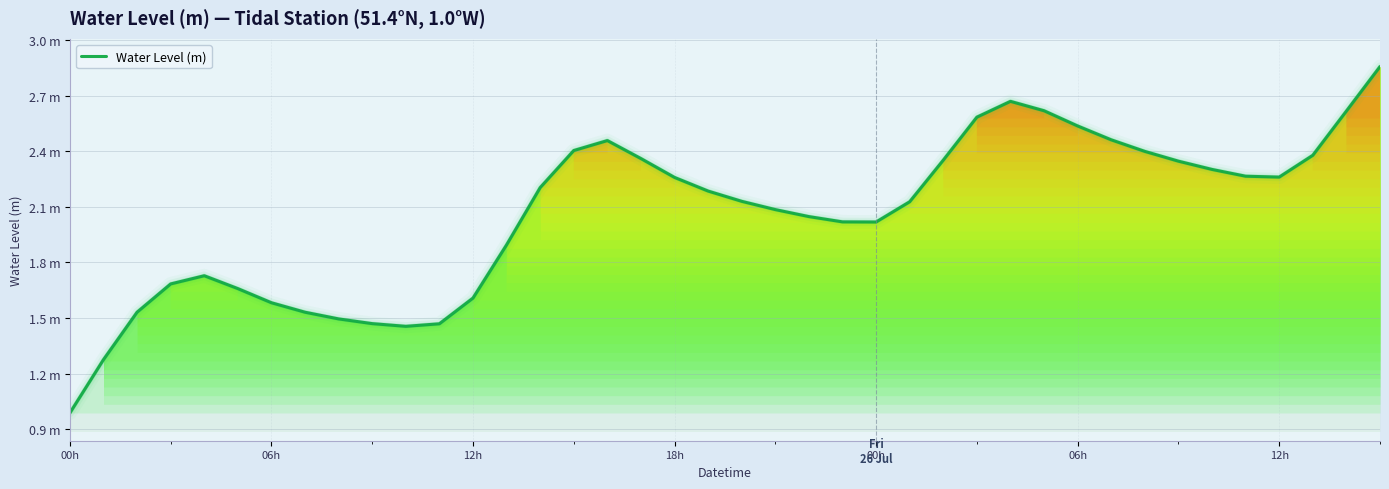

Is this an area chart (filled region under the line)?

Yes